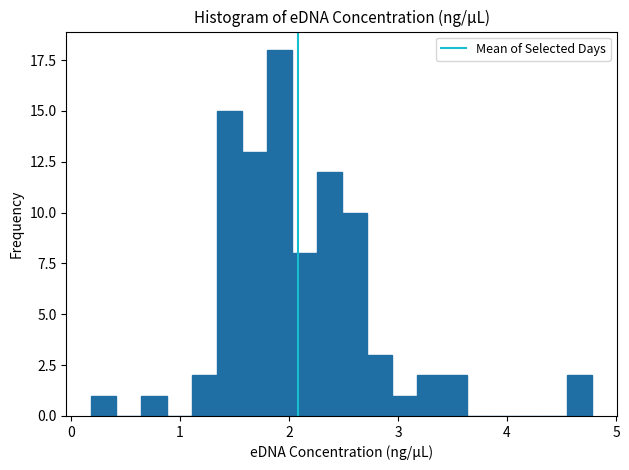

Read against the x-axis, roughly where is the centre of the tallest bar?

1.9